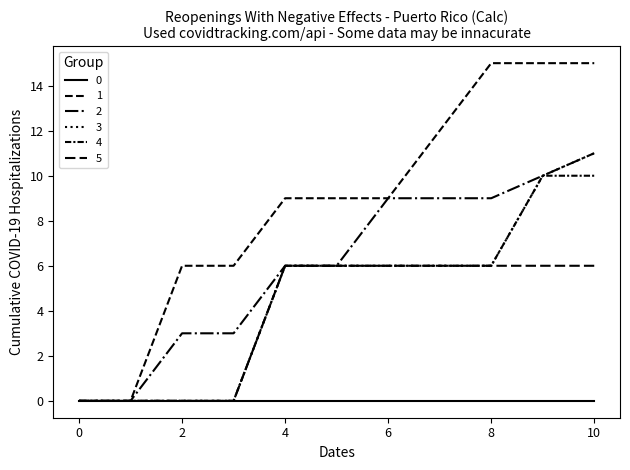

Does the chart have visible grid lines?

No